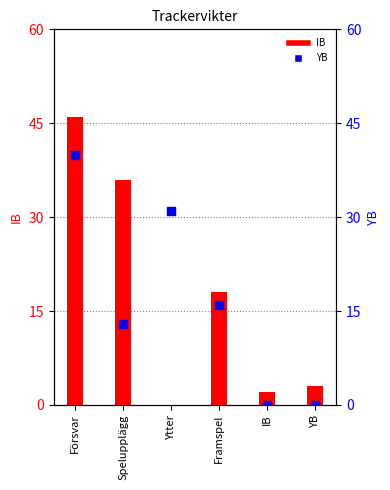

At which category is the sum across all series the highest?

Försvar